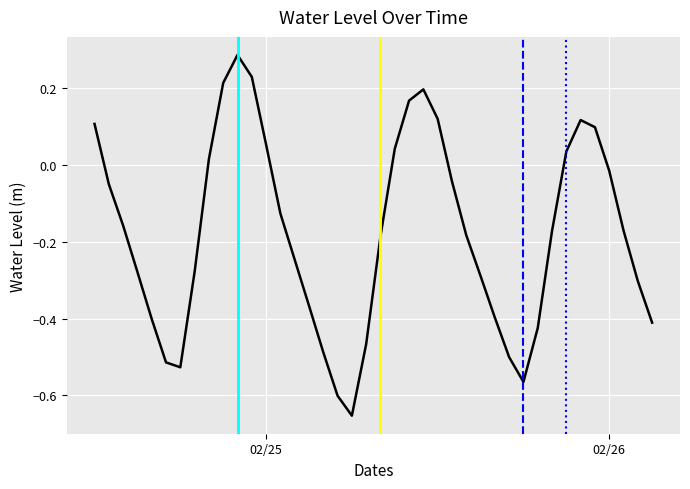

What is the difference between the second highest and second lowest values?

0.8